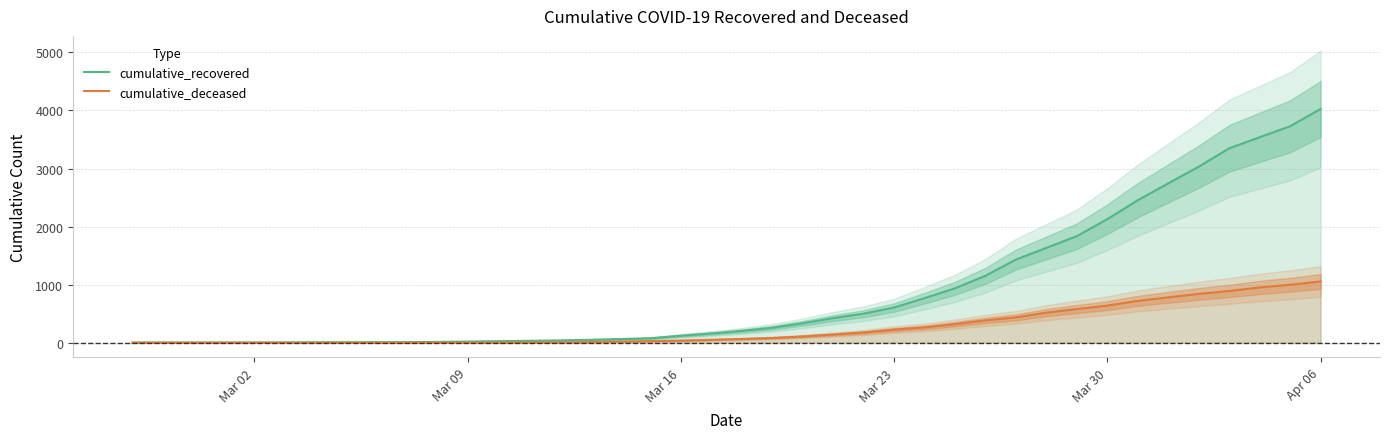

Count the number of categories in the chart.

40